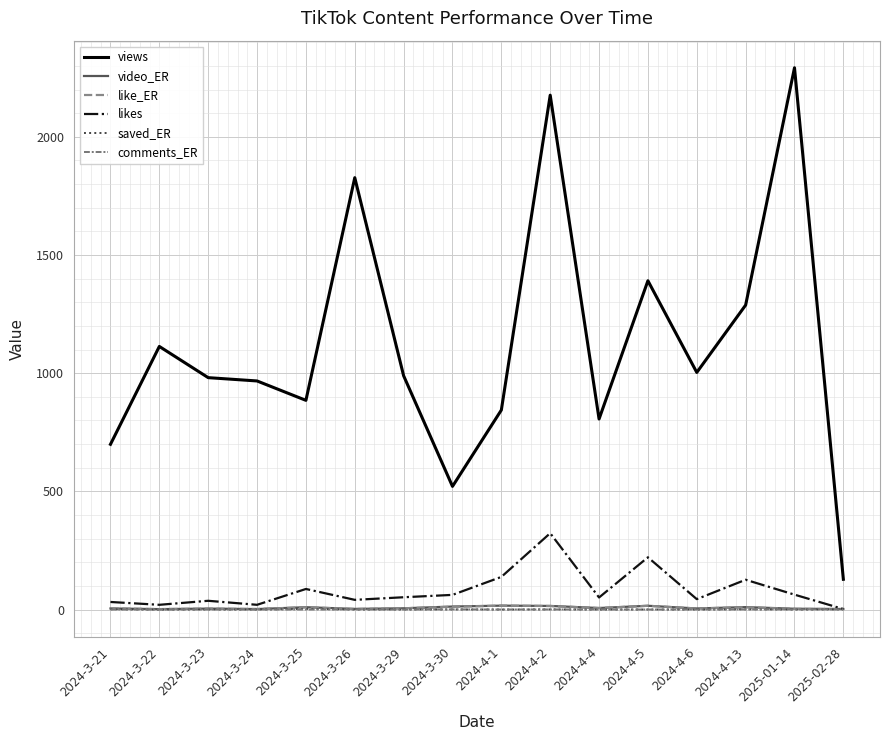

At which category is the sum across all series the highest?

2024-4-2